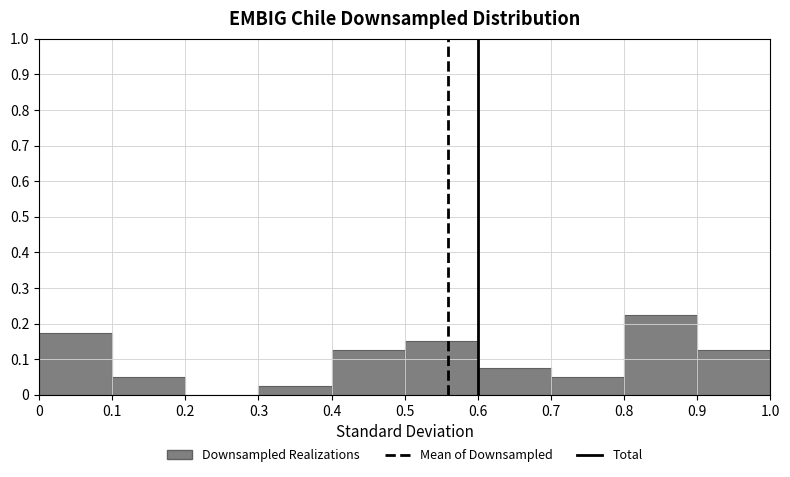

Over which range of the x-axis is the bar tallest?

0.8 to 0.9